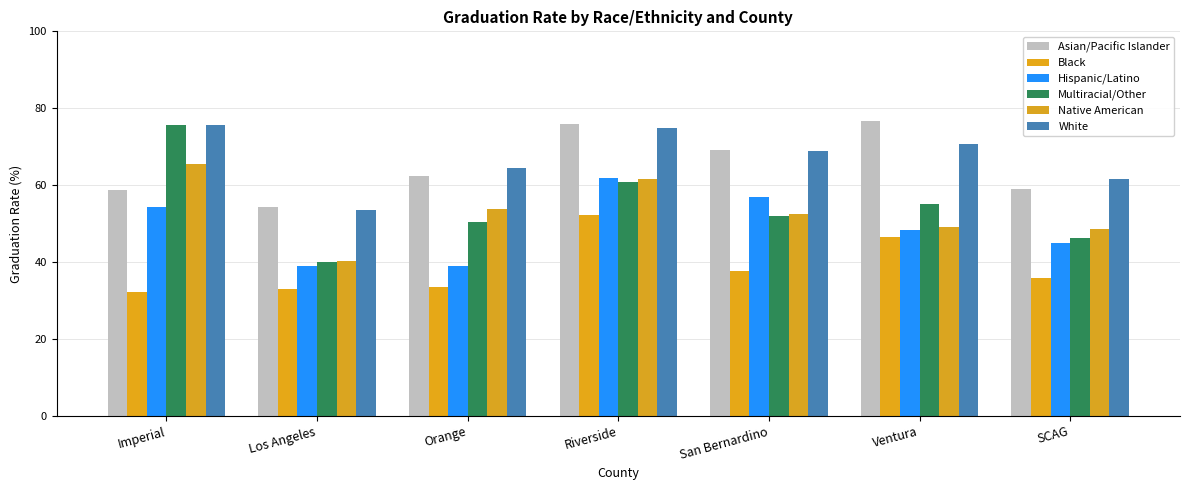

Where does the Asian/Pacific Islander series first go above 62?

Orange